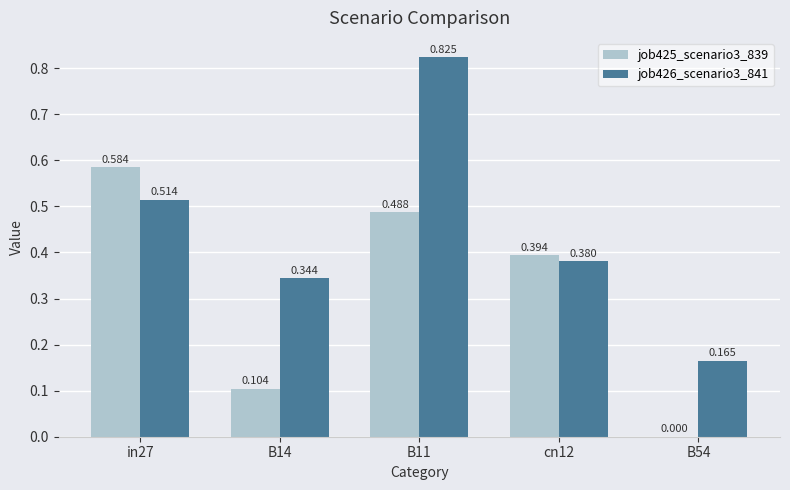

Is the value of job425_scenario3_839 at B14 greater than the value of job426_scenario3_841 at B14?

No